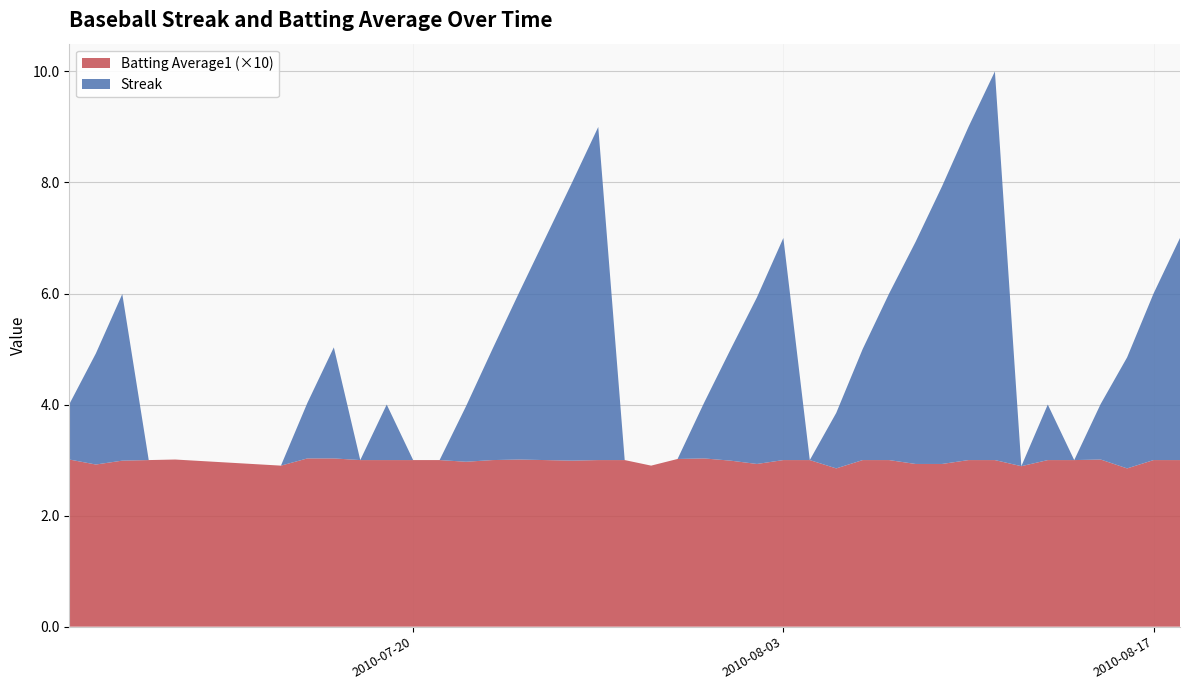

Reading right to left, list all the values displayed in this chart.

streak: 4.0	3.0	2.0	1.0	0.0	1.0	0.0	7.0	6.0	5.0	4.0	3.0	2.0	1.0	0.0	4.0	3.0	2.0	1.0	0.0	0.0	0.0	6.0	5.0	4.0	3.0	2.0	1.0	0.0	0.0	1.0	0.0	2.0	1.0	0.0	0.0	0.0	3.0	2.0	1.0
batting_avg: 0.3	0.3	0.3	0.3	0.3	0.3	0.3	0.3	0.3	0.3	0.3	0.3	0.3	0.3	0.3	0.3	0.3	0.3	0.3	0.3	0.3	0.3	0.3	0.3	0.3	0.3	0.3	0.3	0.3	0.3	0.3	0.3	0.3	0.3	0.3	0.3	0.3	0.3	0.3	0.3